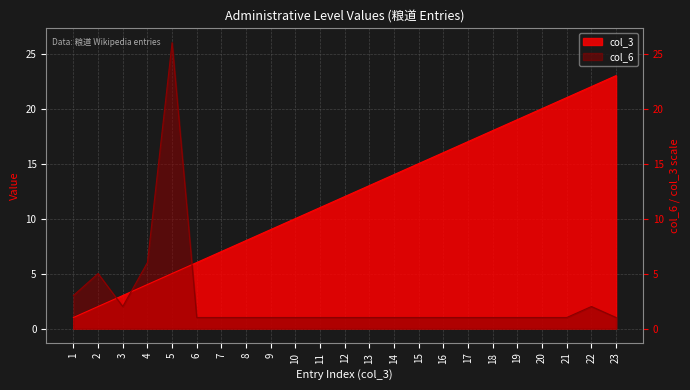

What is the total value across all series at 18?

19